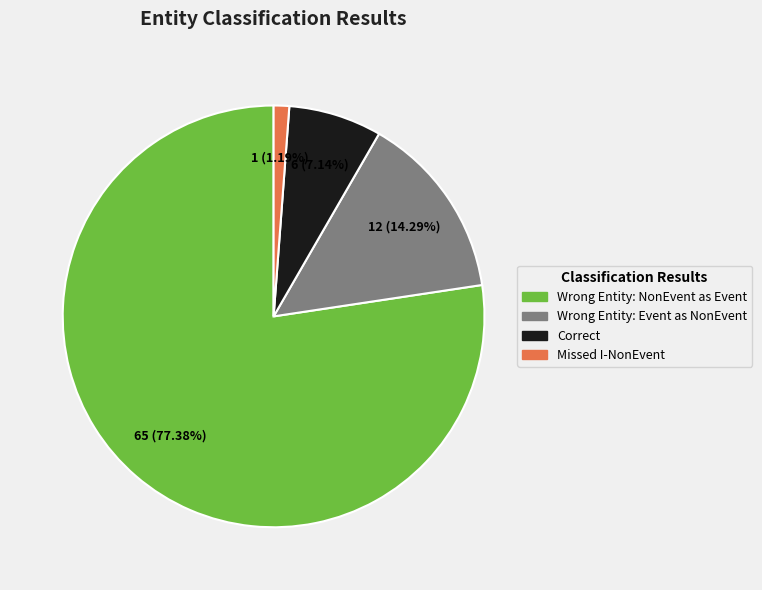

Which category has the biggest portion of the pie?

Wrong Entity: NonEvent as Event